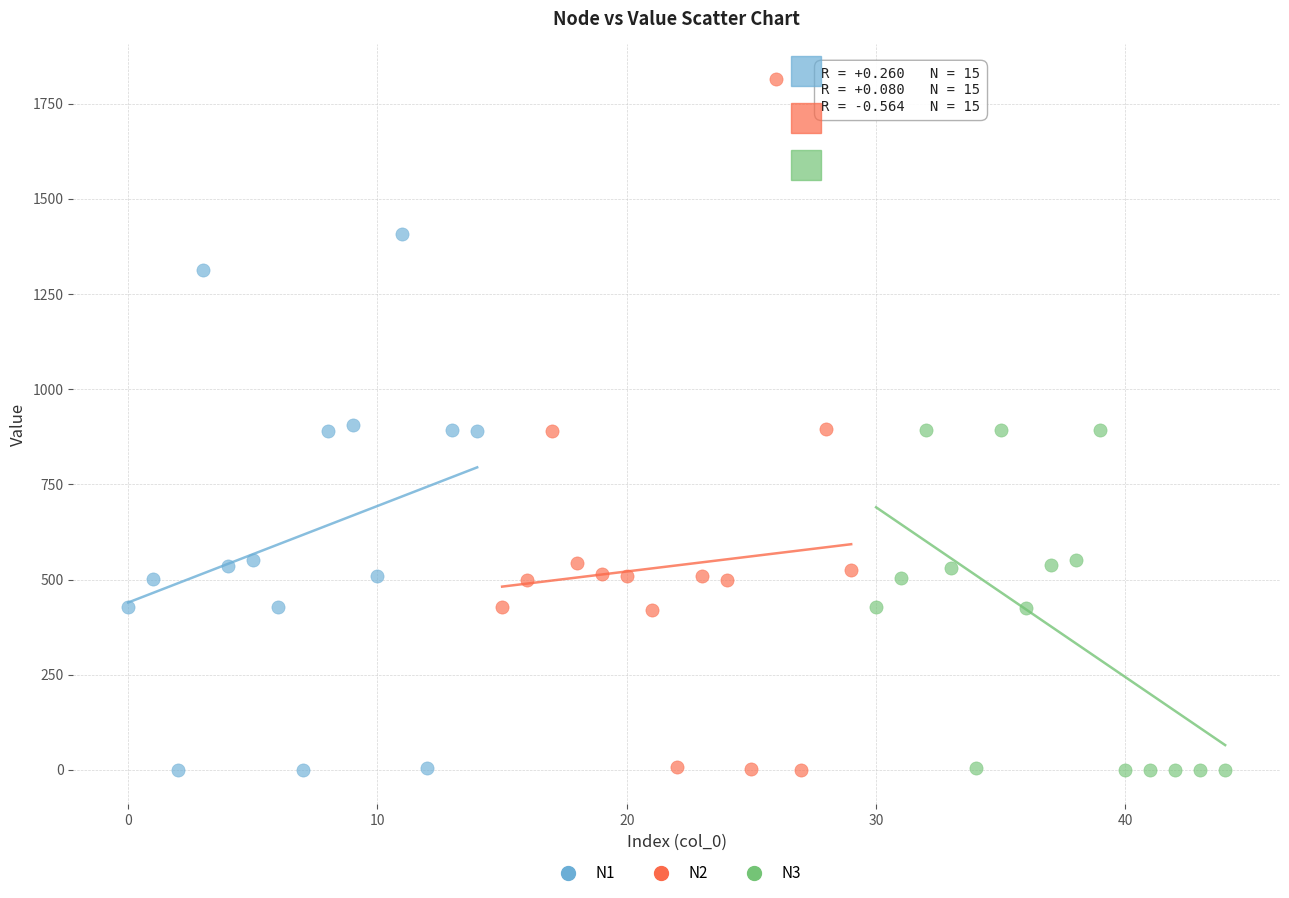

Which series reaches the maximum Y coordinate?

N2